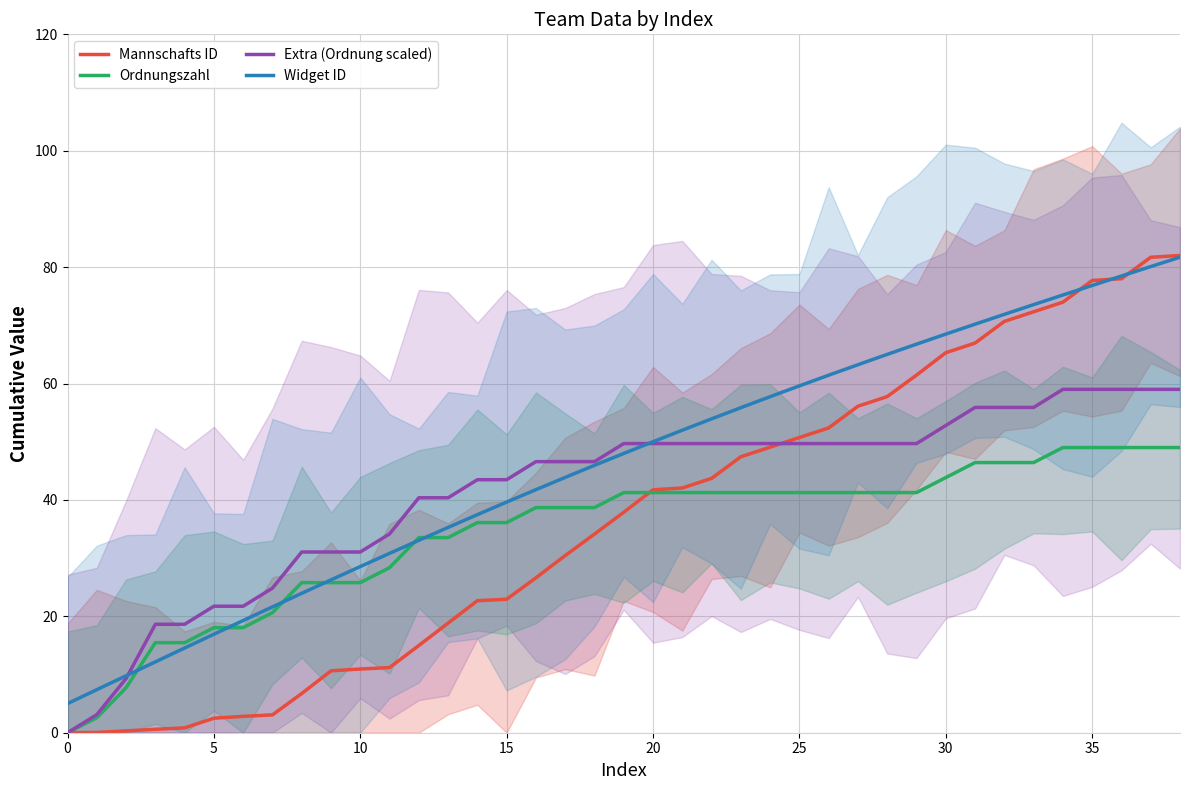

How many categories are shown in the chart?

39